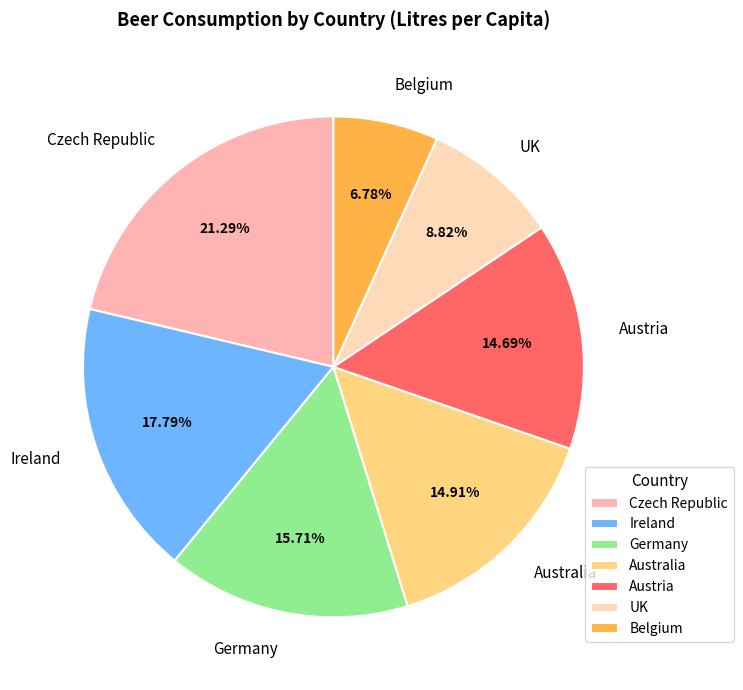

To the nearest percent, what portion does Austria represent?

15%